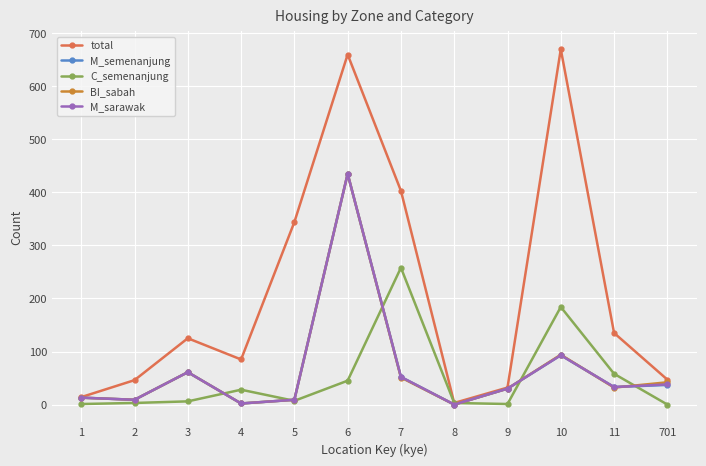

How many lines are shown in the chart?

5